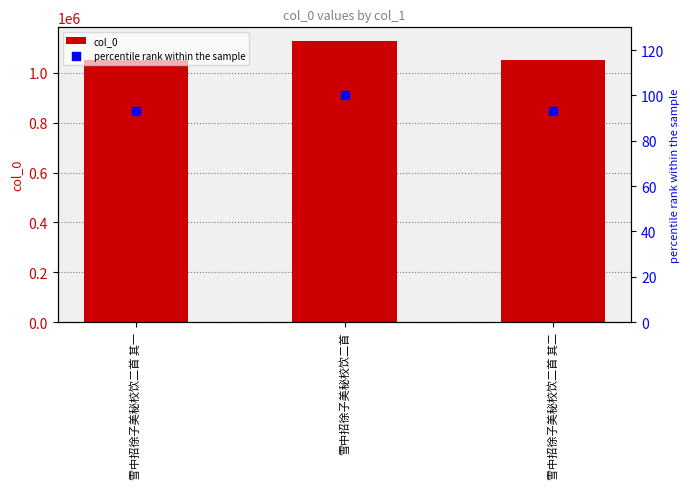

At which category is the sum across all series the highest?

雪中招徐子美秘校饮二首